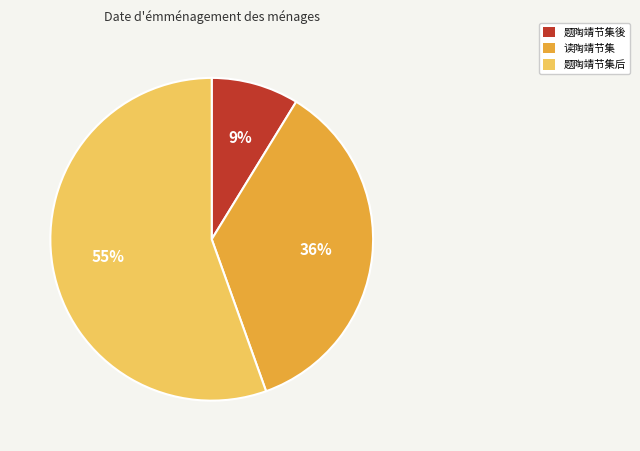

To the nearest percent, what percentage of the pie is 读陶靖节集?

36%